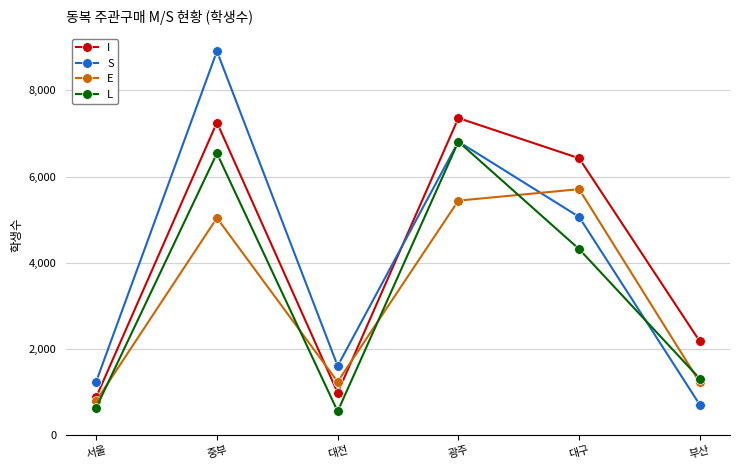

In L, how many points are higher than both neighbors (excluding endpoints)?

2